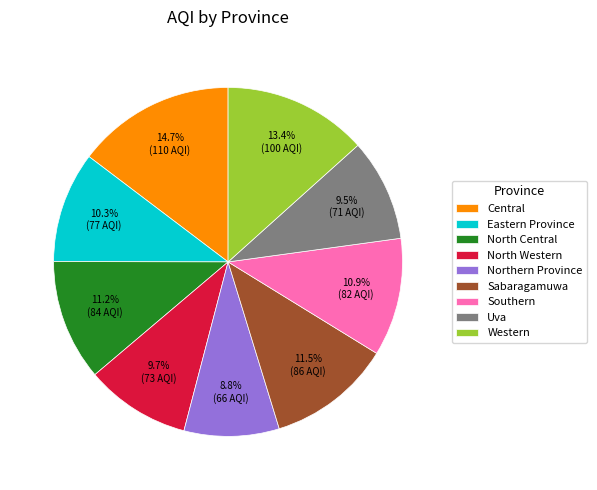

True or false: Northern Province accounts for 9% of the total.

True